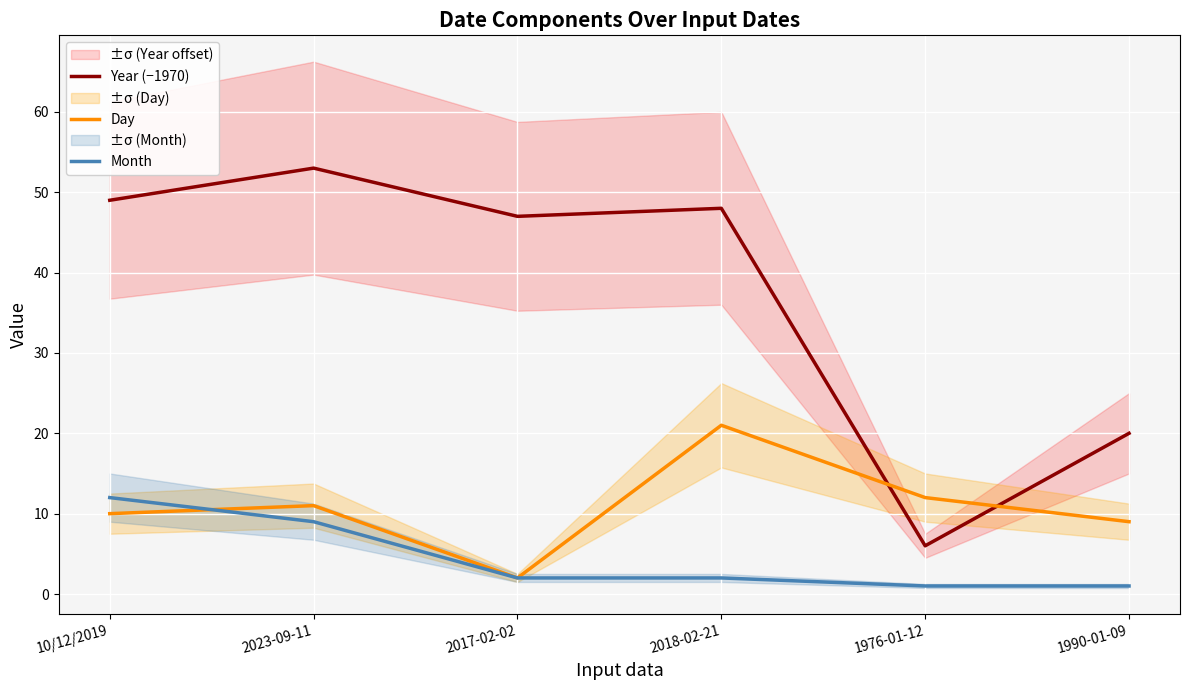

True or false: Day has more than 1 points higher than both neighbors.

True